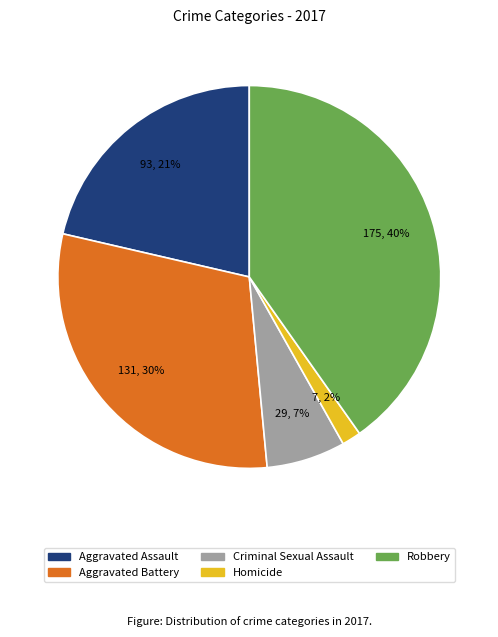

To the nearest percent, what is the average slice percentage?

20%